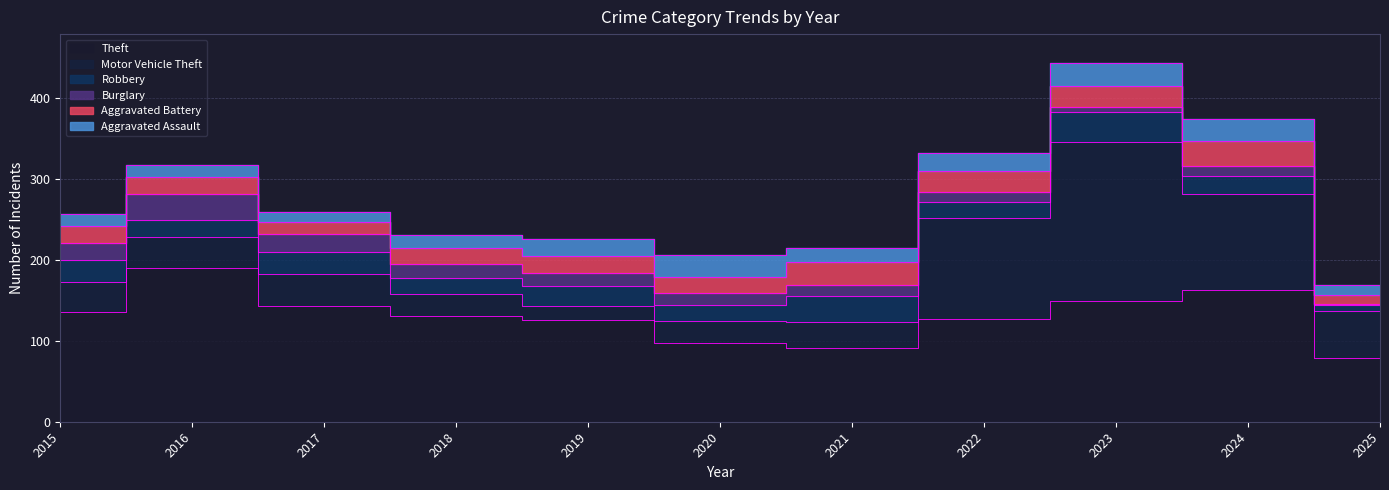

What is the value of the Burglary point at the 2nd from the left?

32